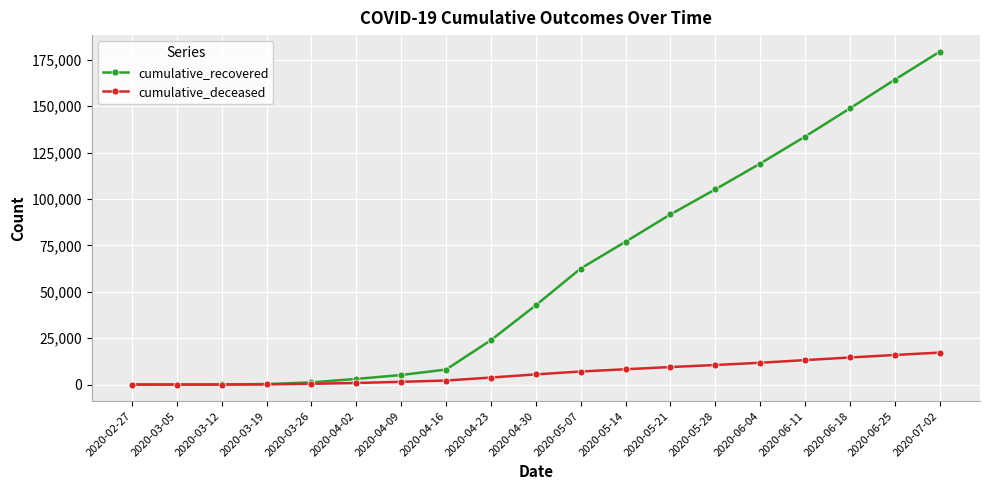

What is the difference between the cumulative_deceased values at 2020-06-11 and 2020-03-19?

13073